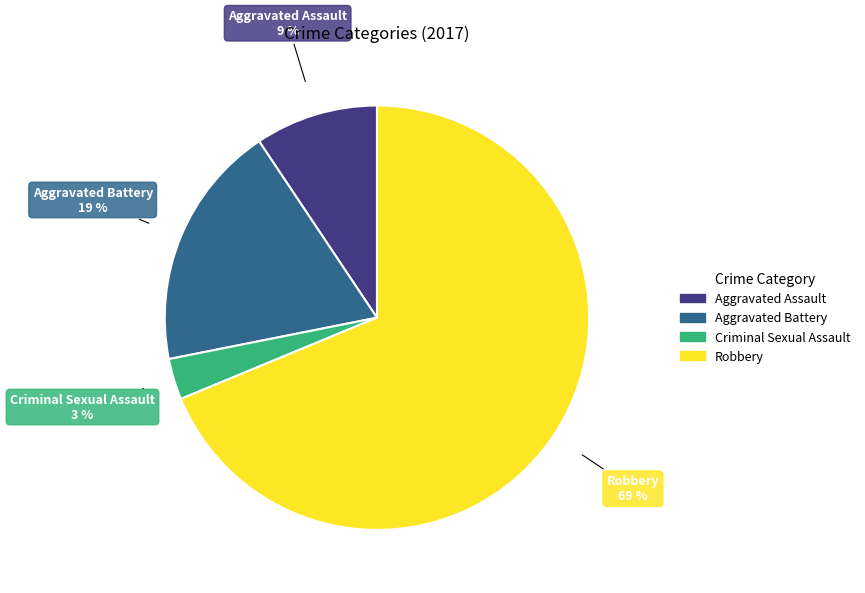

Which slice is the smallest?

Criminal Sexual Assault